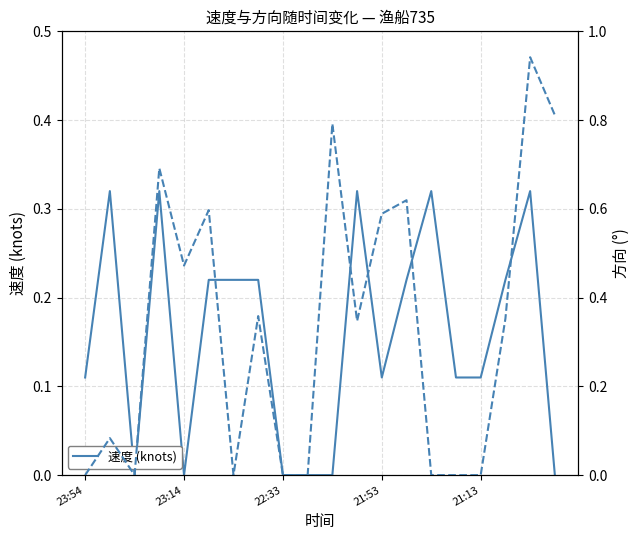

Read the 速度 (knots) value at 11.

0.3